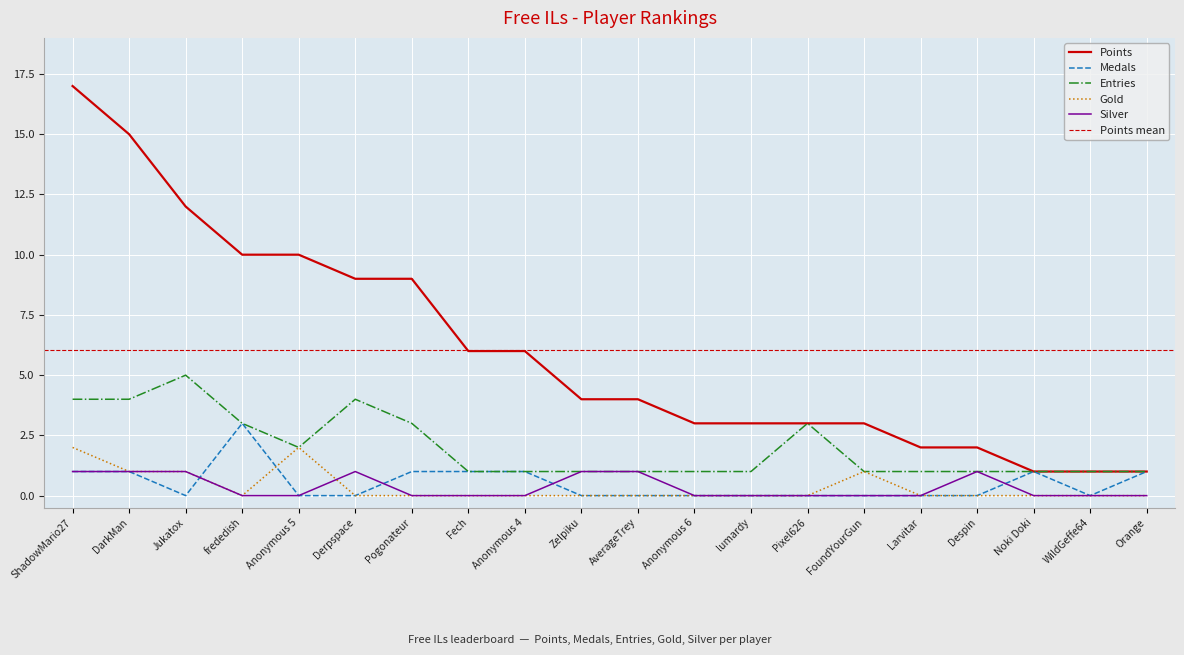

Is this an area chart (filled region under the line)?

No